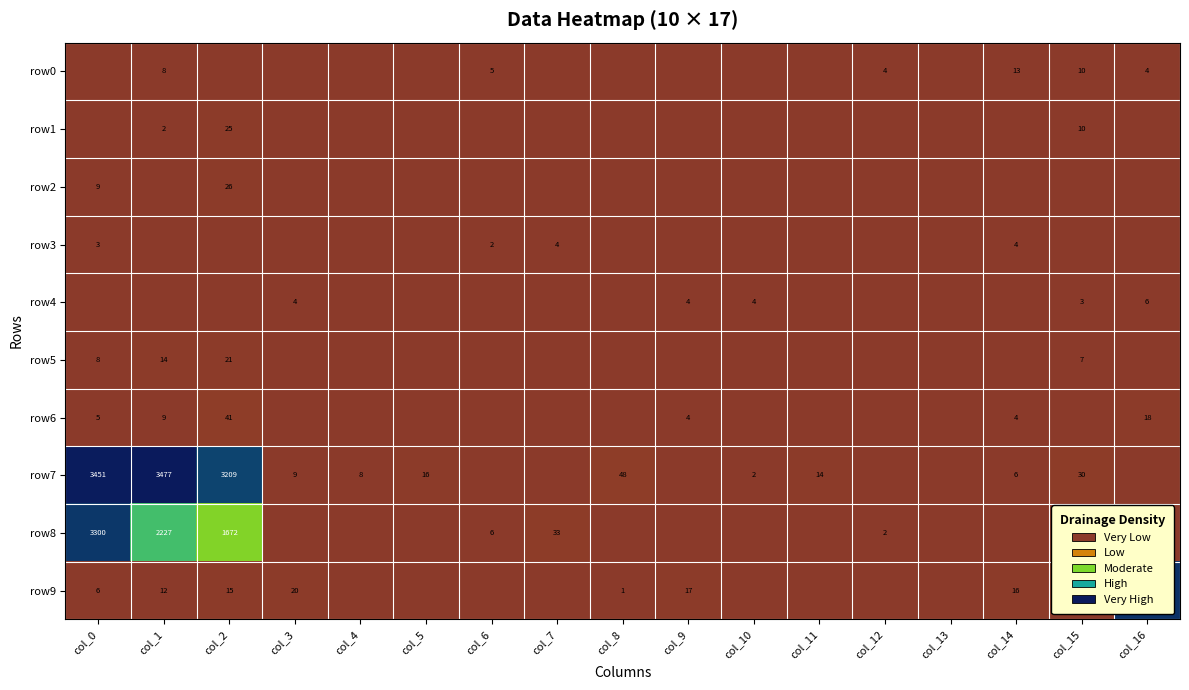

True or false: row0 has a value of 21 at col_14.

False